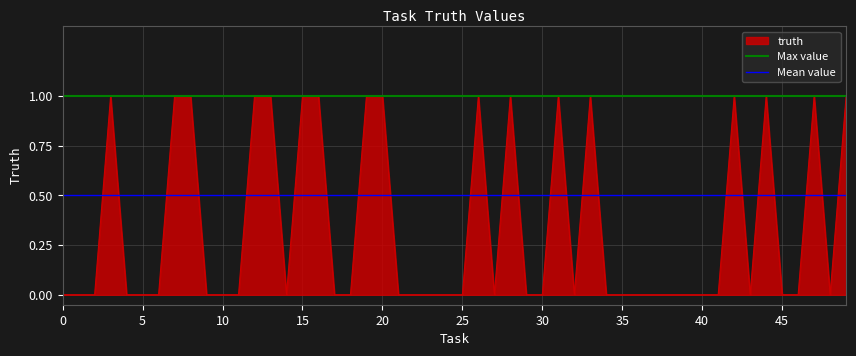

True or false: truth has a value of -1 at 0.

False